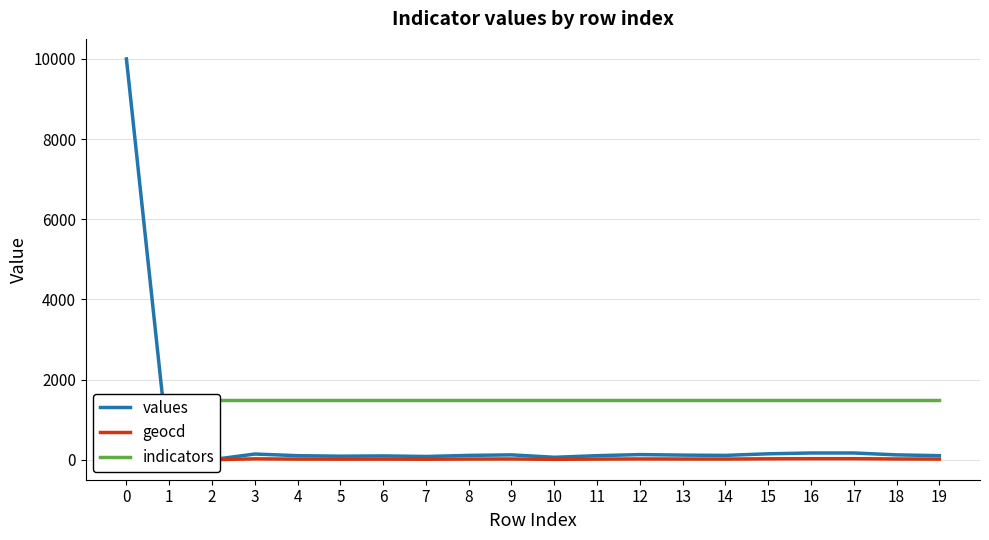

True or false: values and indicators intersect in this chart.

True